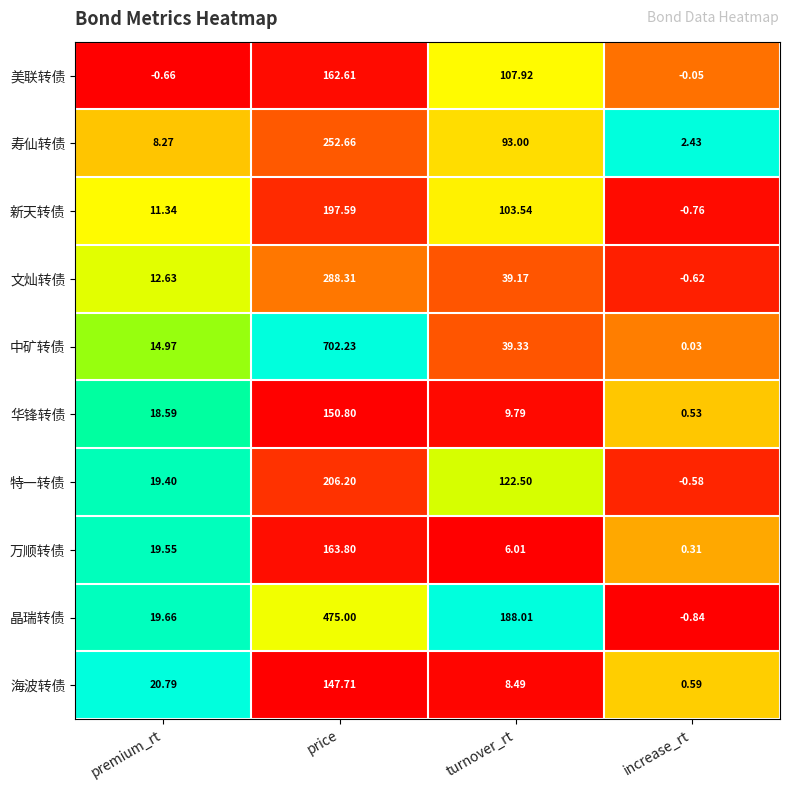

At which category is the sum across all series the highest?

price